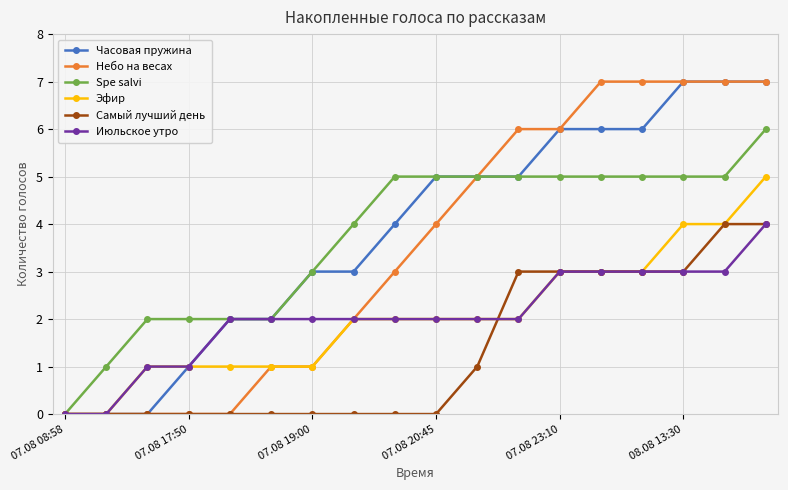

What is the value of the Эфир point at the 10th from the left?

2